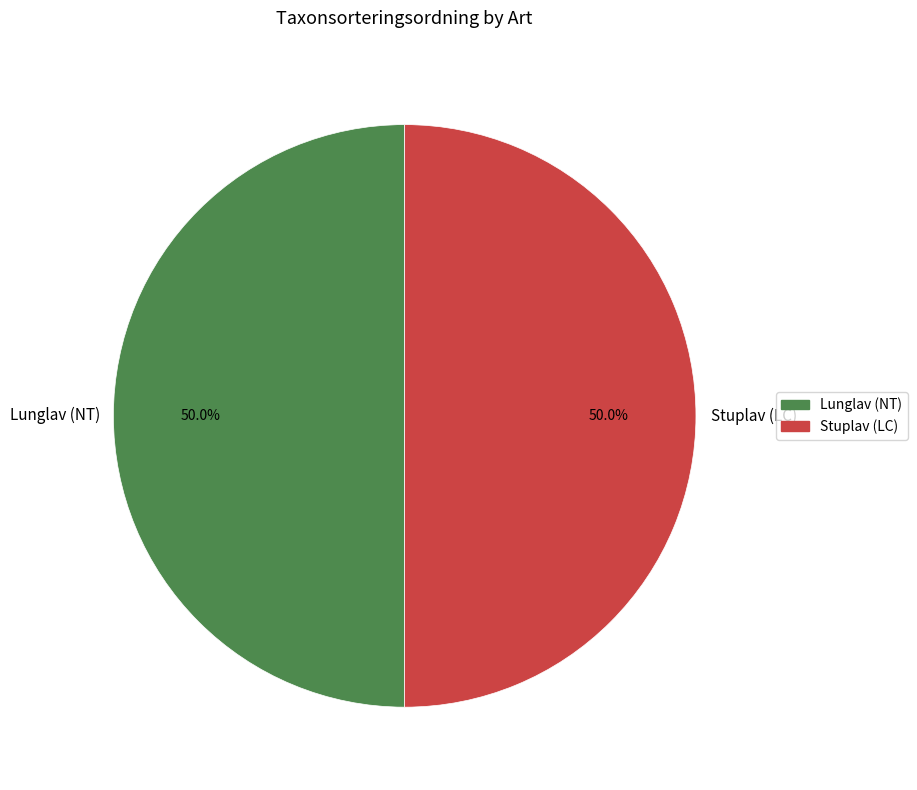

The Stuplav (LC) slice represents 42% of the pie. True or false?

False